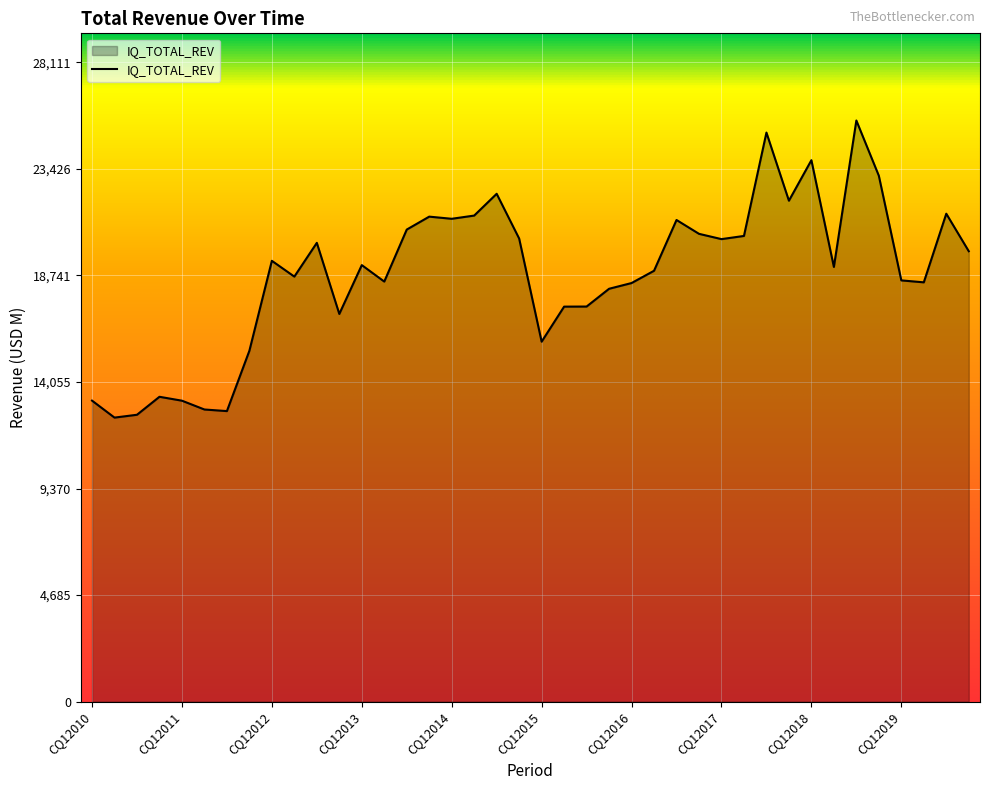

What is the smallest value displayed?

12489.7